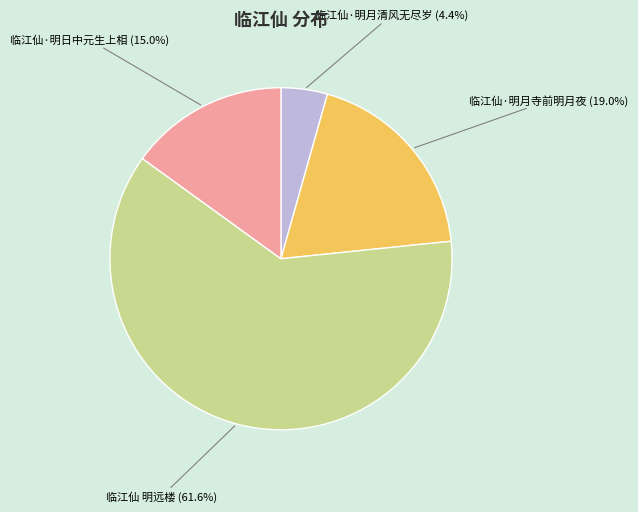

What percentage is the 临江仙·明日中元生上相 slice, to the nearest percent?

15%